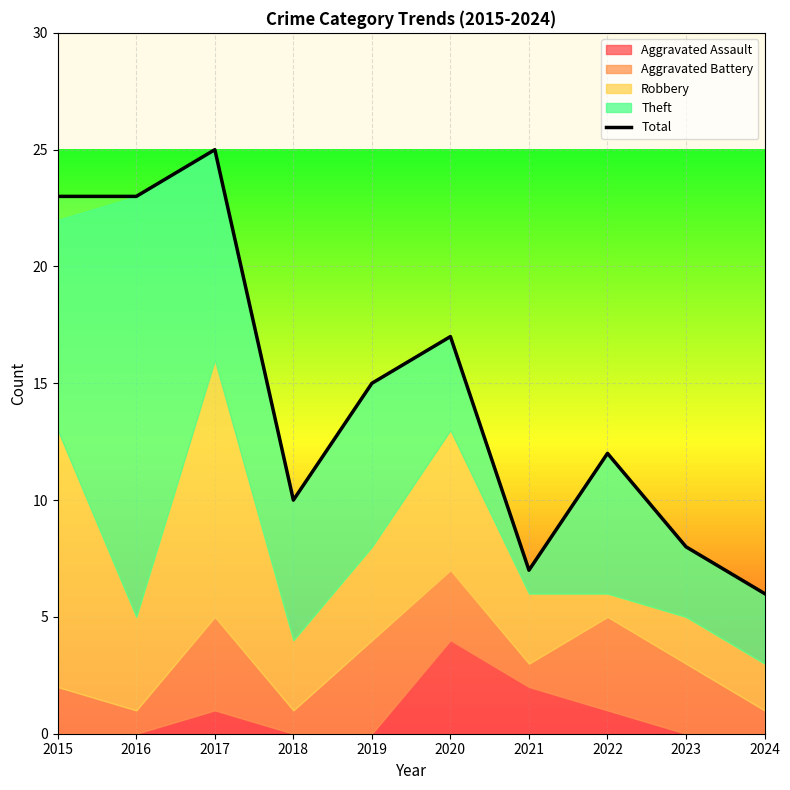

True or false: the data shows 6 at 2022.

False